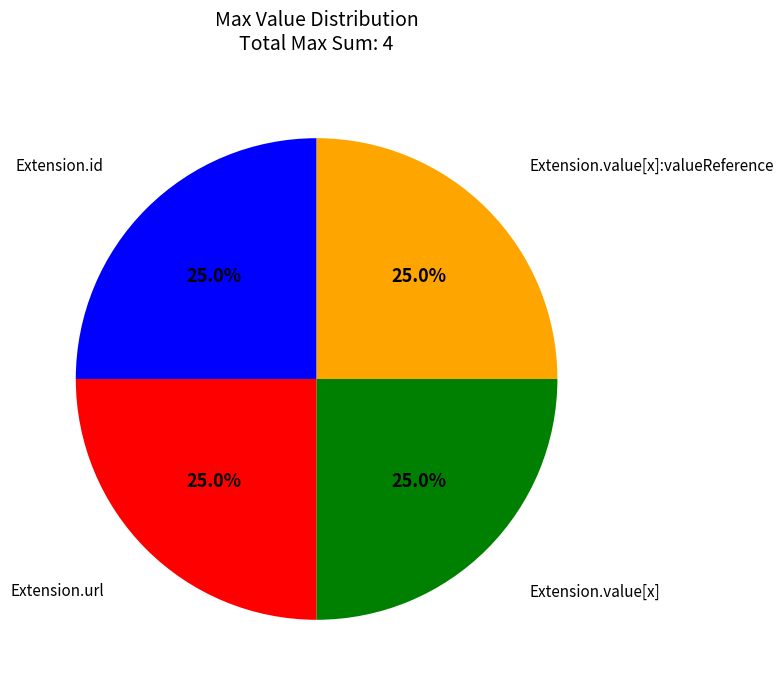

How many segments does this pie chart have?

4